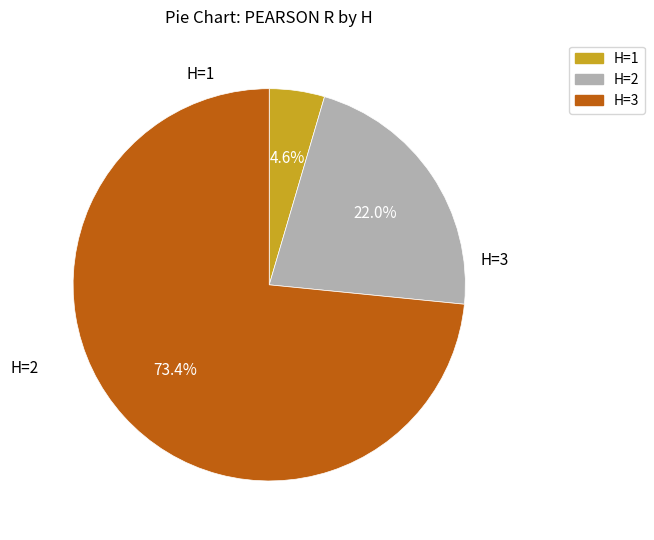

Does H=2 represent more than half of the total?

No